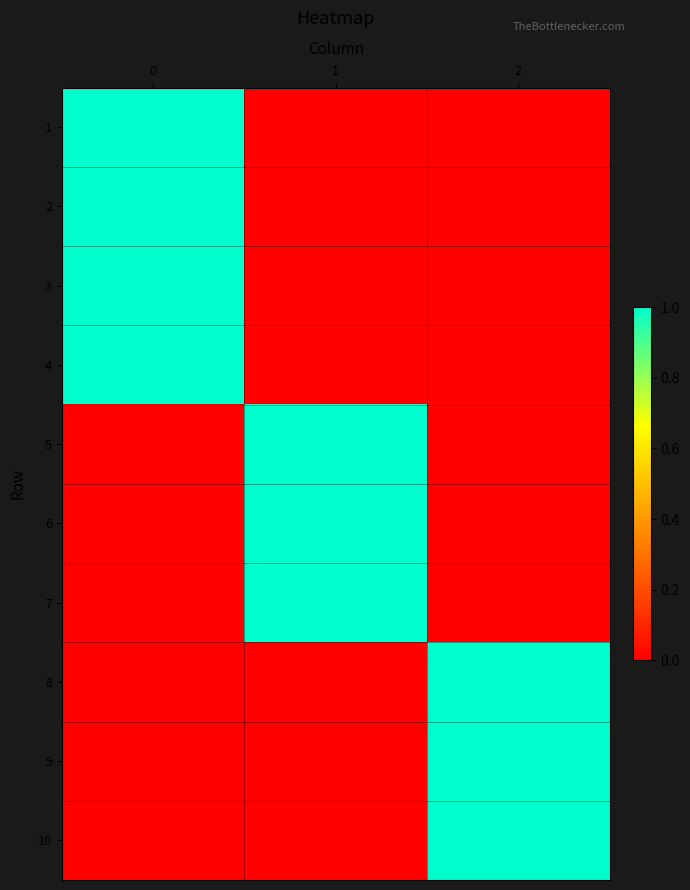

Reading left to right, extract all data points from this chart.

1: 0=1	1=0	2=0
2: 0=1	1=0	2=0
3: 0=1	1=0	2=0
4: 0=1	1=0	2=0
5: 0=0	1=1	2=0
6: 0=0	1=1	2=0
7: 0=0	1=1	2=0
8: 0=0	1=0	2=1
9: 0=0	1=0	2=1
10: 0=0	1=0	2=1